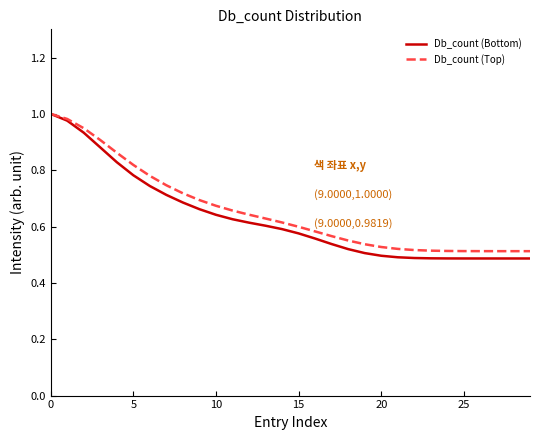

Which series has the widest spread of values?

Db_count (Bottom)